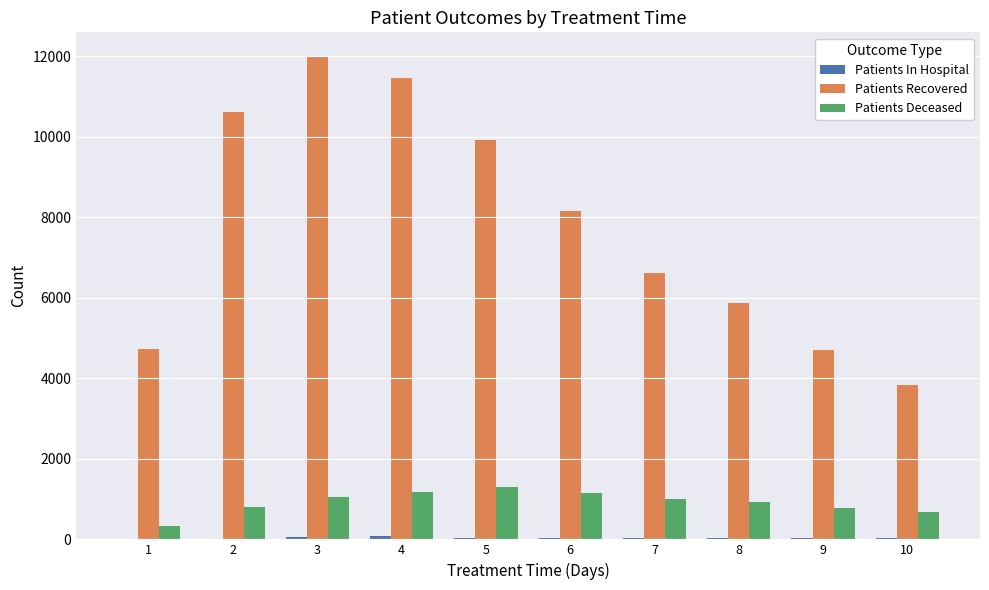

The value of Patients Recovered at 5 is 6807. True or false?

False